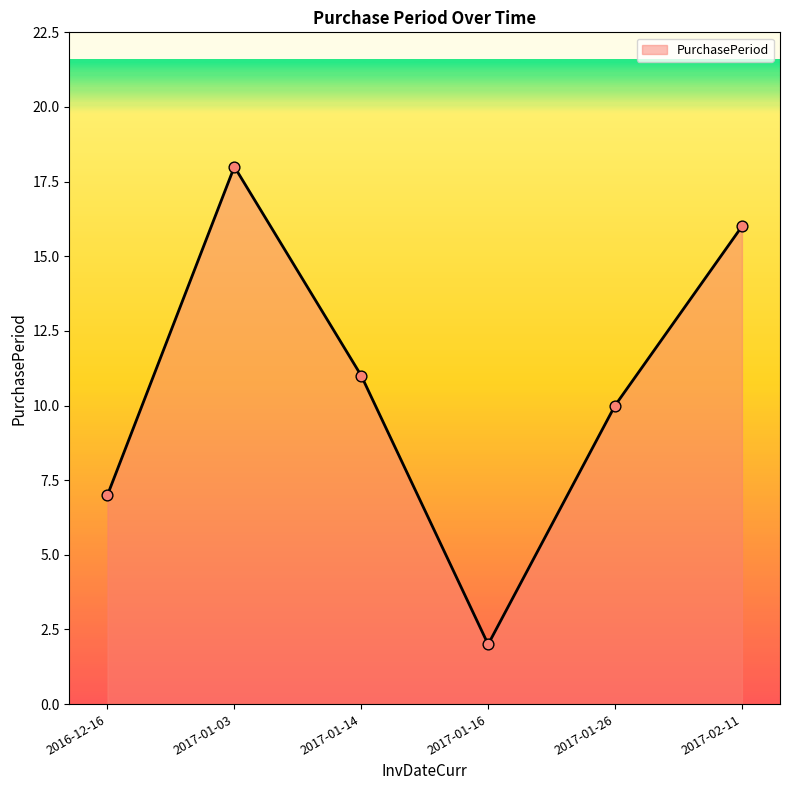

What is the change in value from 2017-01-14 to 2017-01-16?

-9